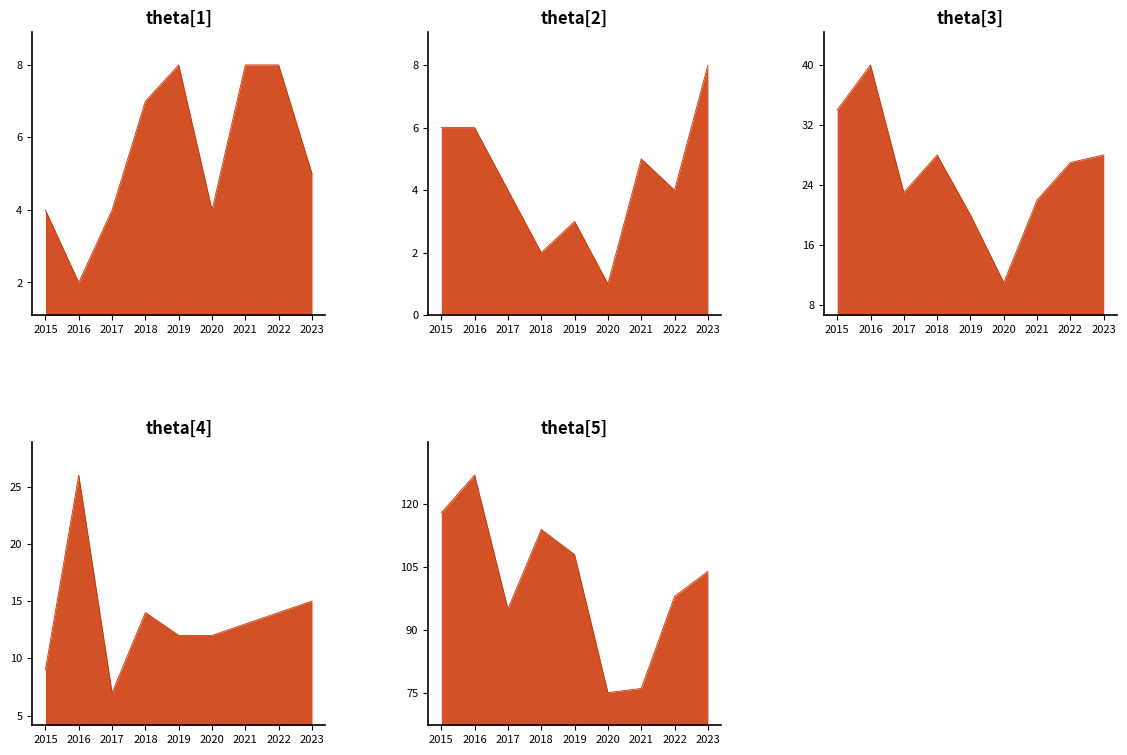

What is the spread (max minus min) of values at 2022?

94